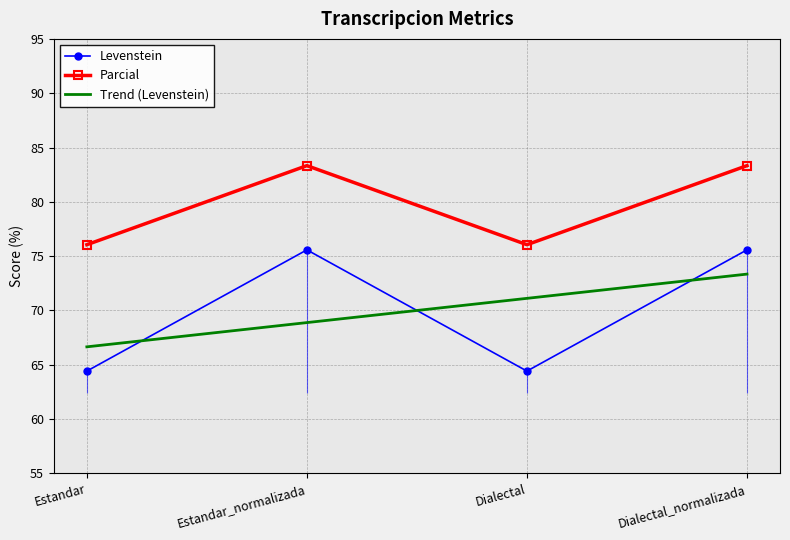

Reading left to right, what are all the values shown in this chart?

Levenstein: Estandar=64.4	Estandar_normalizada=75.6	Dialectal=64.4	Dialectal_normalizada=75.6
Parcial: Estandar=76.1	Estandar_normalizada=83.3	Dialectal=76.1	Dialectal_normalizada=83.3
Trend (Levenstein): Estandar=66.7	Estandar_normalizada=68.9	Dialectal=71.1	Dialectal_normalizada=73.3